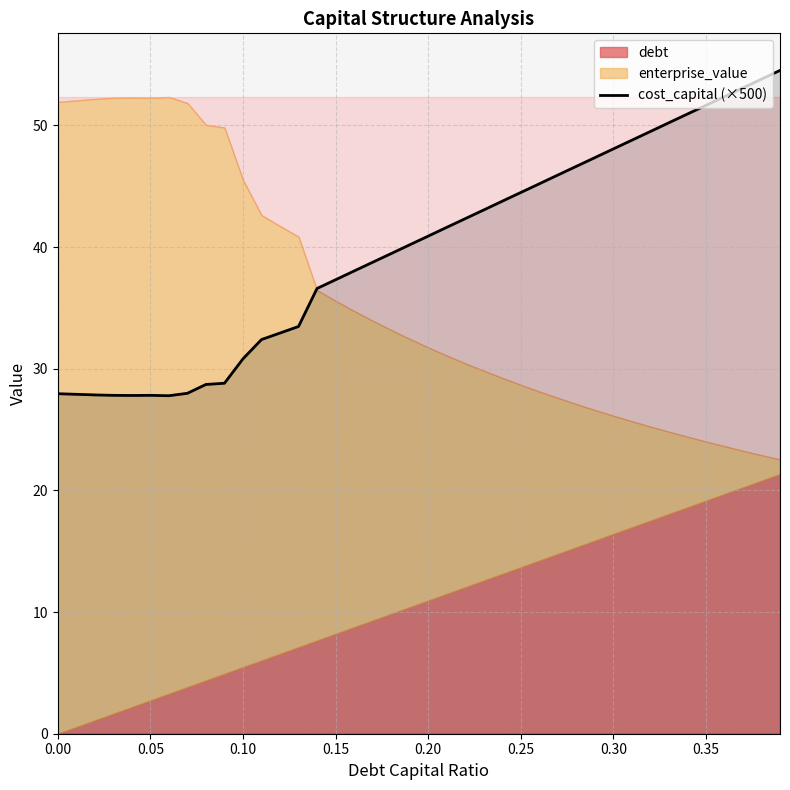

The value of cost_capital (×500) at 0.10 is 30.8. True or false?

True